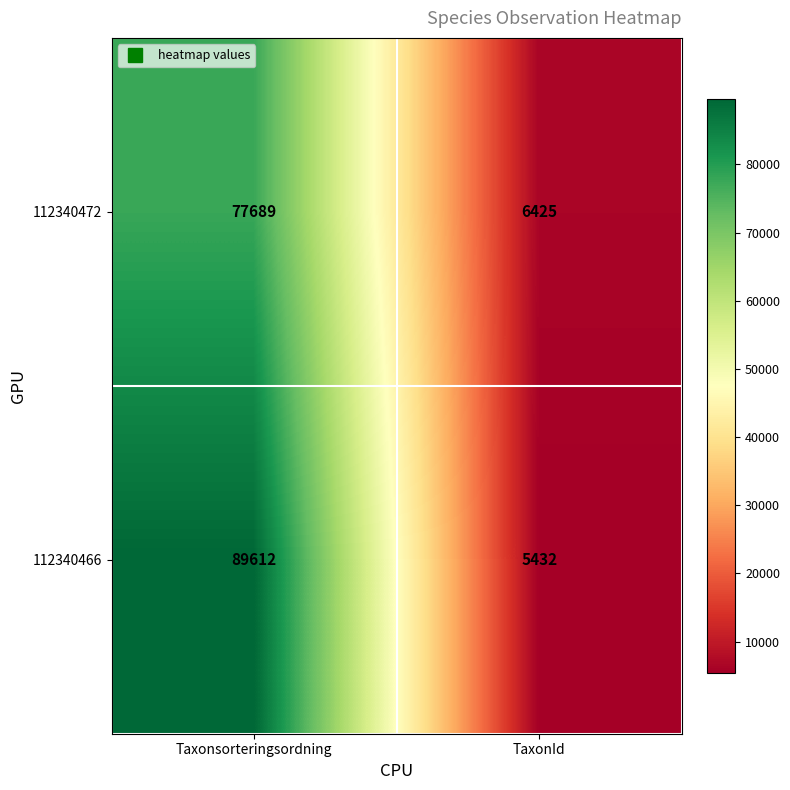

What is the average value of the 112340472 series?

42057